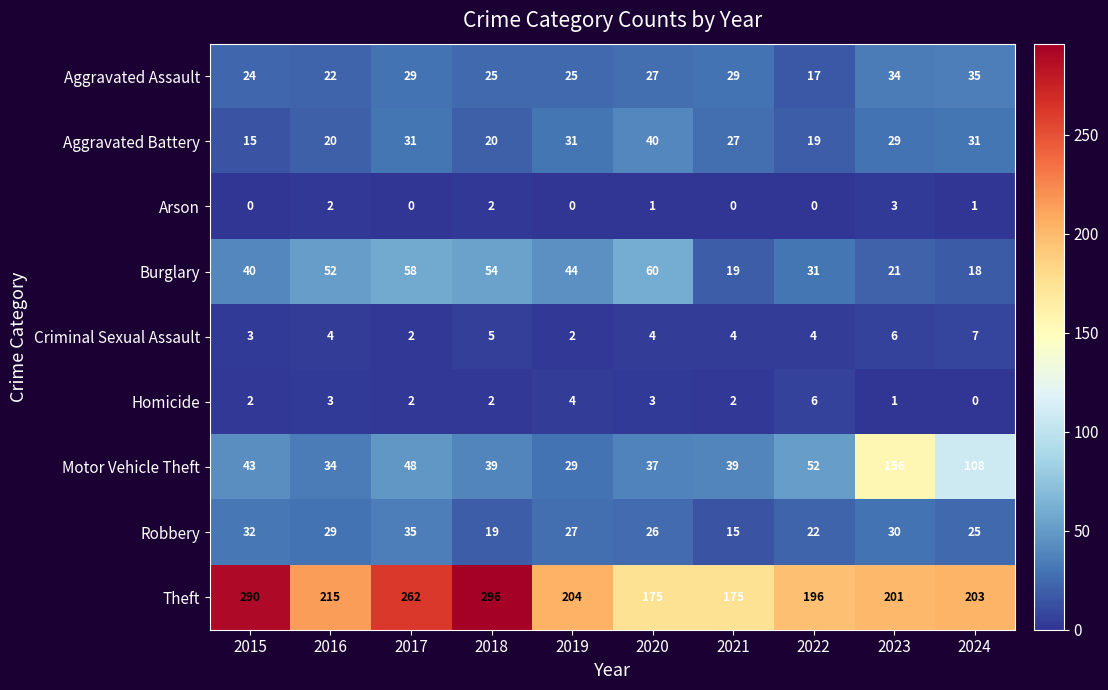

Which series has the widest spread of values?

Motor Vehicle Theft